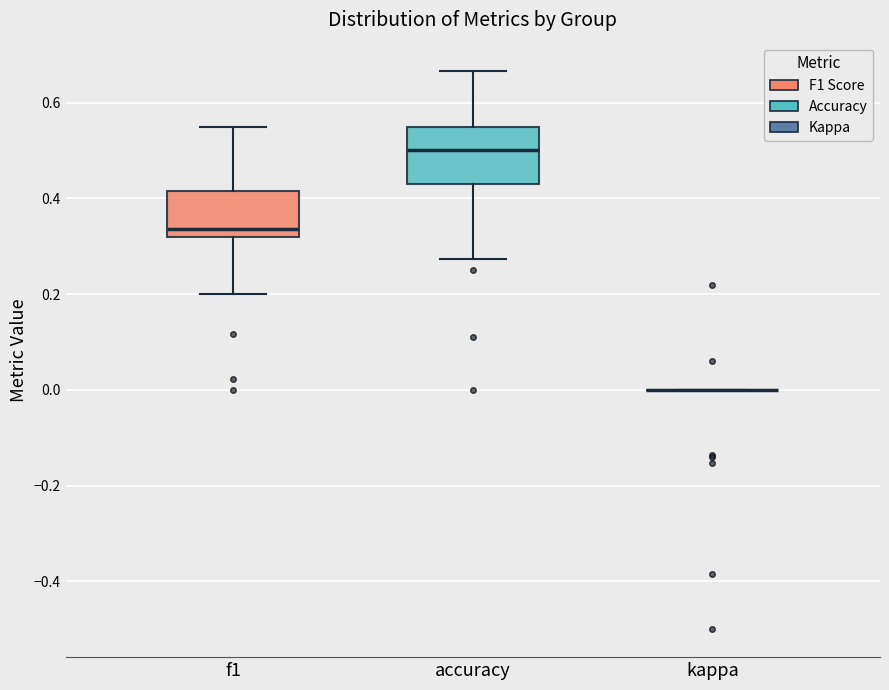

Reading left to right, transcribe this box plot: for each box, give where its median line is, the range the box spans, and where its two whiskers end, as read against the y-axis. The values are not printed on the chart, so give them approximately, as read against the axis.

f1: median 0.34, box 0.32 to 0.42, whiskers 0.20 to 0.54
accuracy: median 0.50, box 0.42 to 0.54, whiskers 0.28 to 0.66
kappa: box collapsed to a line at 0.00, whiskers 0.00 to 0.00